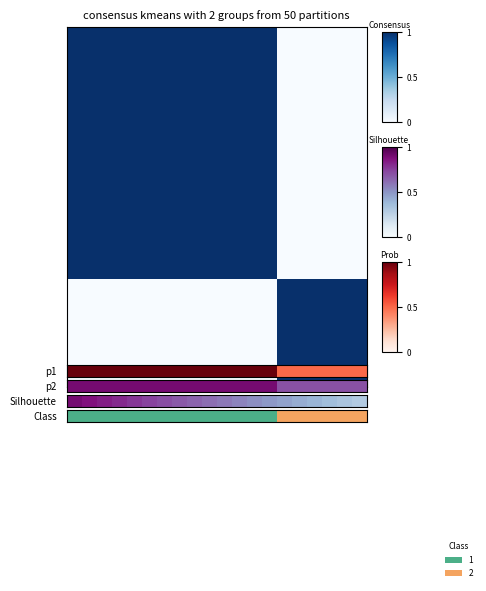

Which has a higher value, 16 or 18?

16